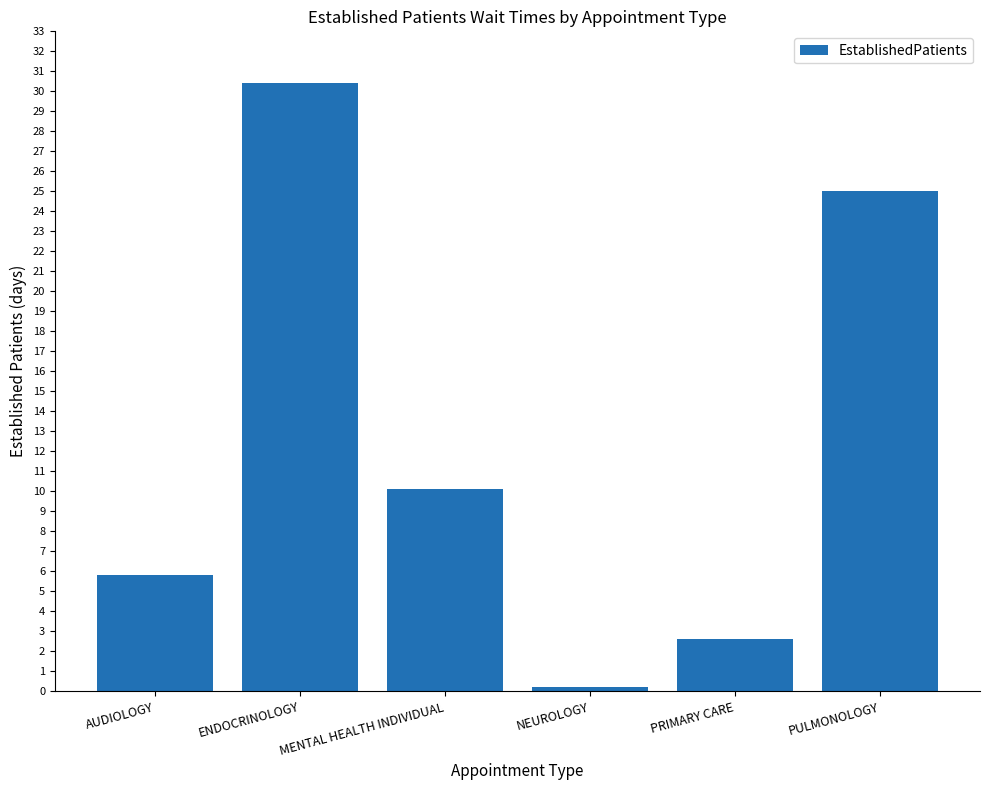

Reading left to right, transcribe all the data shown in this chart.

AUDIOLOGY=5.8	ENDOCRINOLOGY=30.4	MENTAL HEALTH INDIVIDUAL=10.1	NEUROLOGY=0.2	PRIMARY CARE=2.6	PULMONOLOGY=25.0